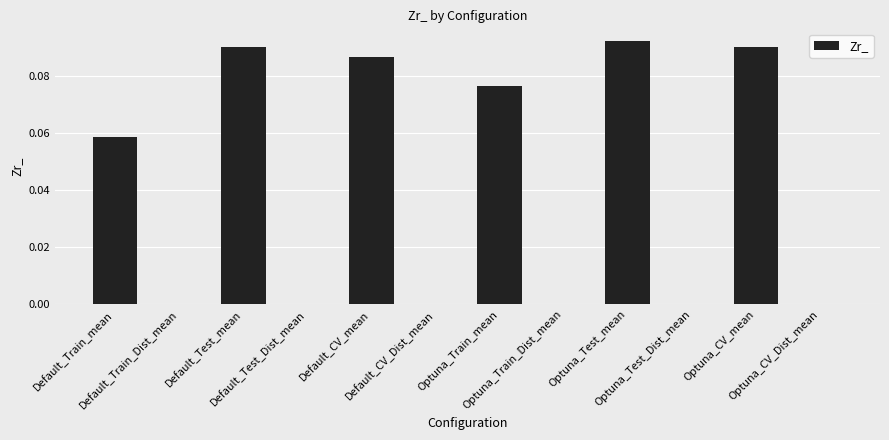

Count the number of categories in the chart.

12